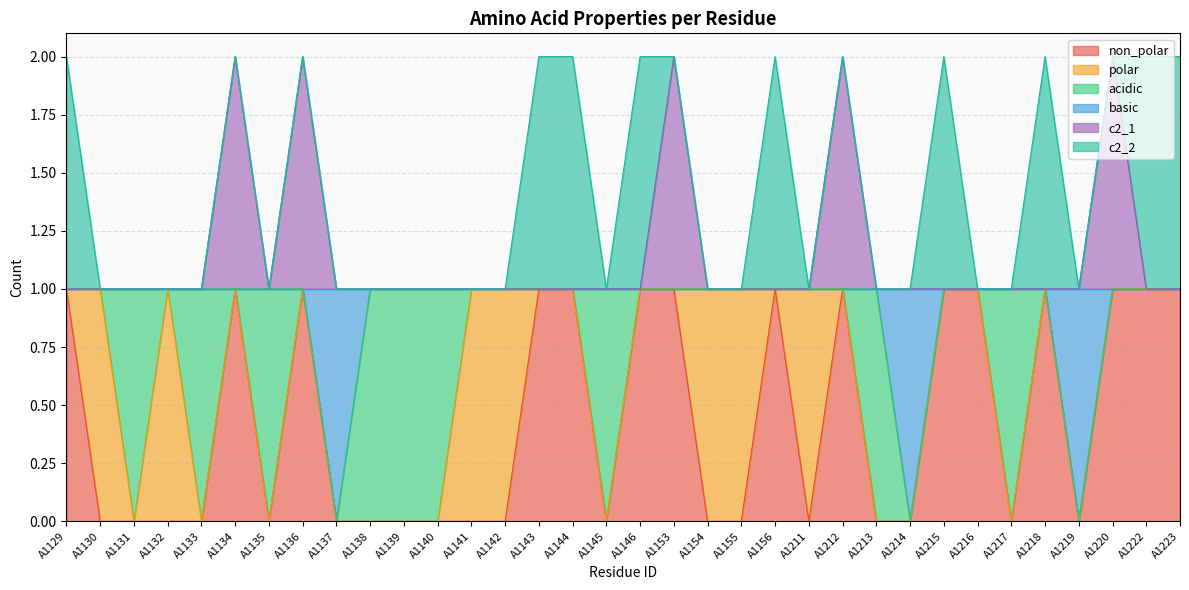

True or false: c2_1 and non_polar intersect in this chart.

False